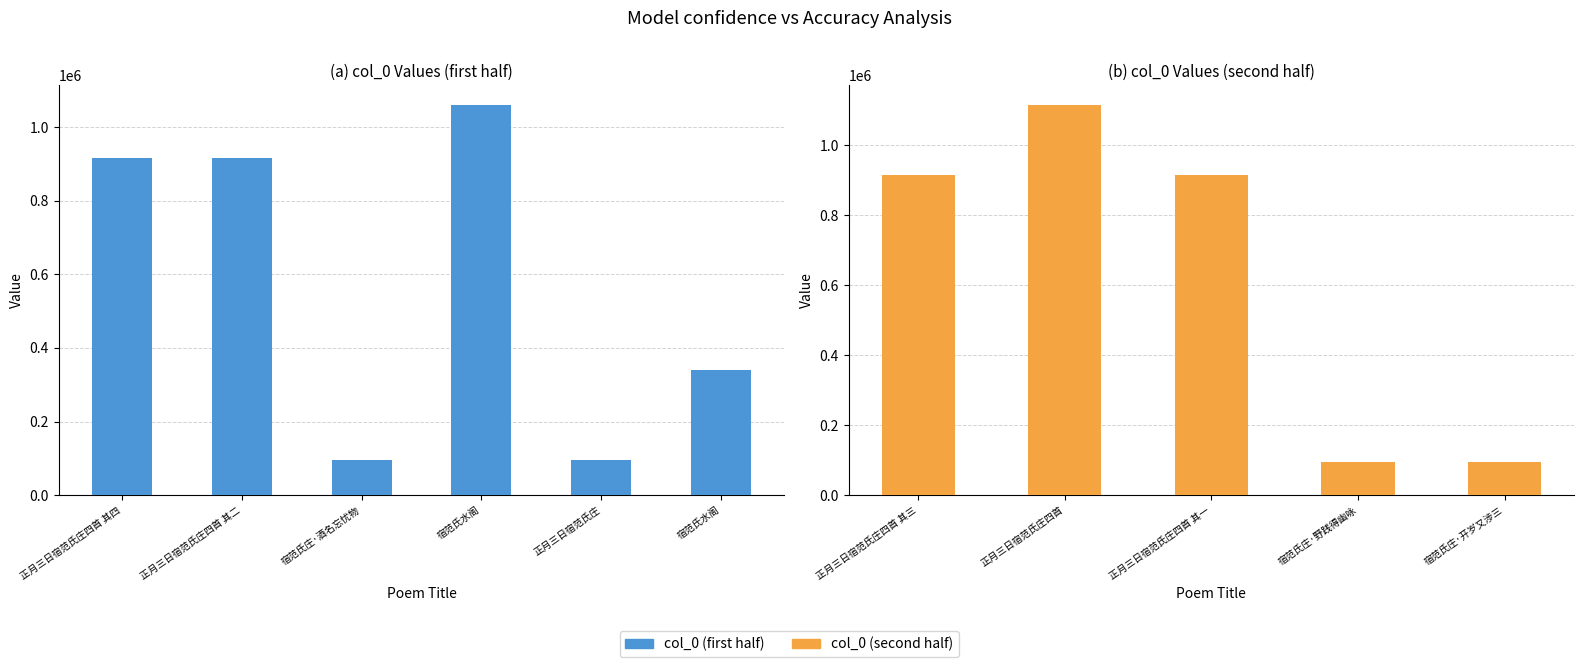

Reading left to right, extract all data points from this chart.

正月三日宿范氏庄四首 其四=915152	正月三日宿范氏庄四首 其二=915154	宿范氏庄·酒名忘忧物=94881	宿范氏水阁=1060501	正月三日宿范氏庄=94879	宿范氏水阁=340774	正月三日宿范氏庄四首 其三=915153	正月三日宿范氏庄四首=1115814	正月三日宿范氏庄四首 其一=915155	宿范氏庄·野践得幽咏=94880	宿范氏庄·开岁又涉三=94884